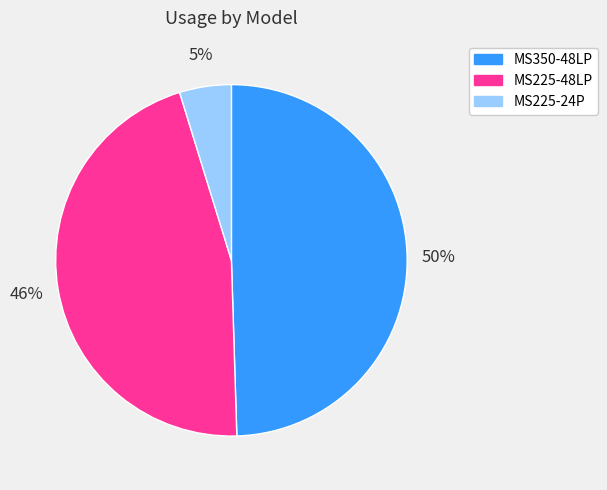

The MS225-48LP slice represents 46% of the pie. True or false?

True